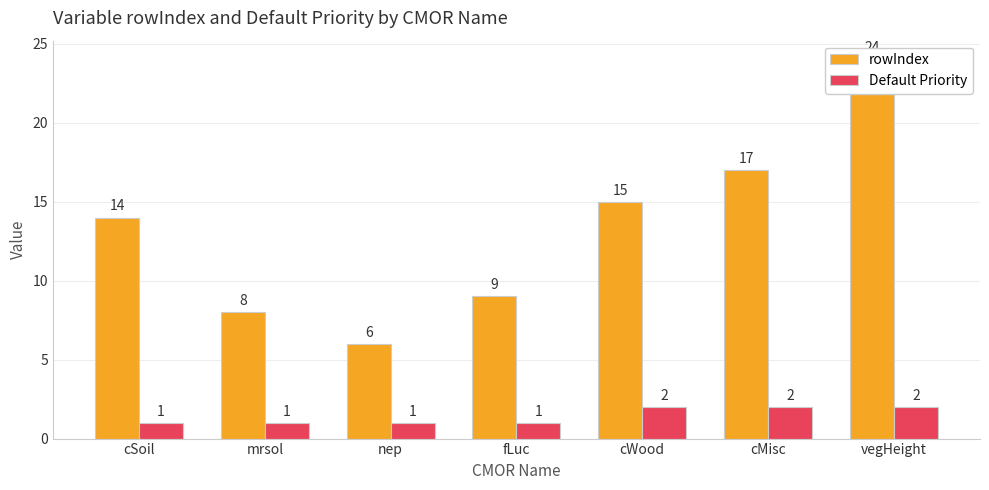

The rowIndex series shows 17 at cMisc. True or false?

True